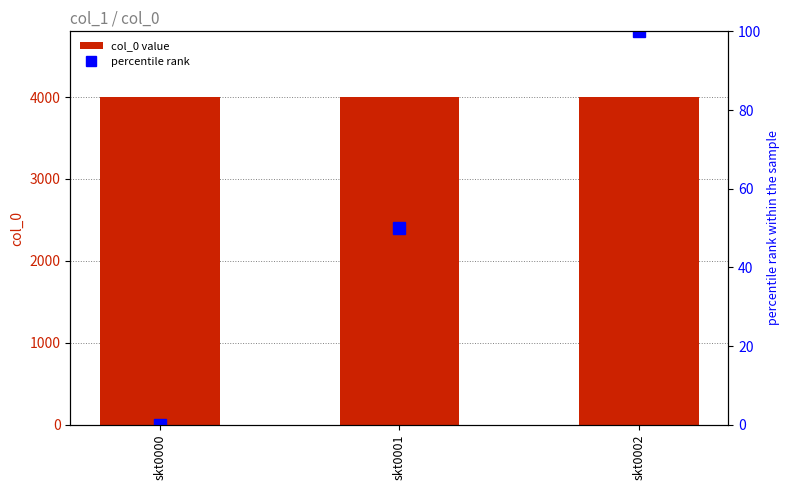

Reading right to left, list all the values displayed in this chart.

col_0: skt0002=4002	skt0001=4001	skt0000=4000
percentile rank: skt0002=100	skt0001=50	skt0000=0